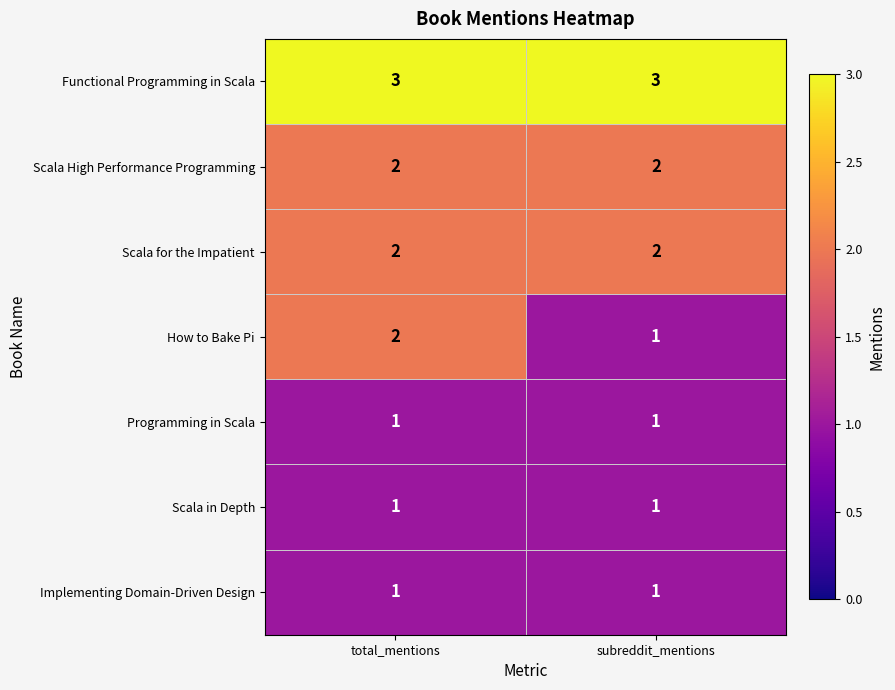

Which series changed the most between total_mentions and subreddit_mentions?

How to Bake Pi